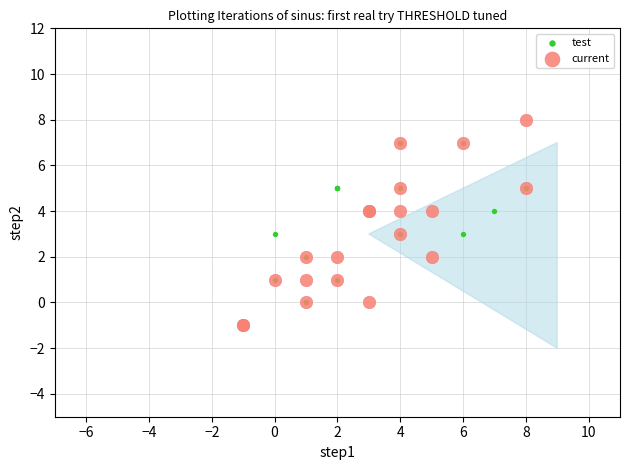

Which series contains the highest Y value?

current